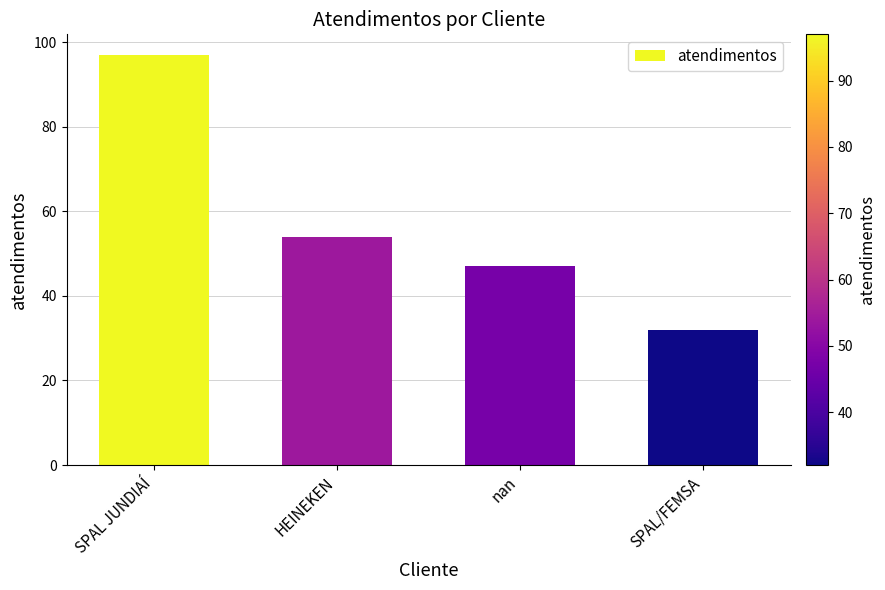

Approximately how many times larger is the value at SPAL JUNDIAÍ compared to HEINEKEN?

1.8